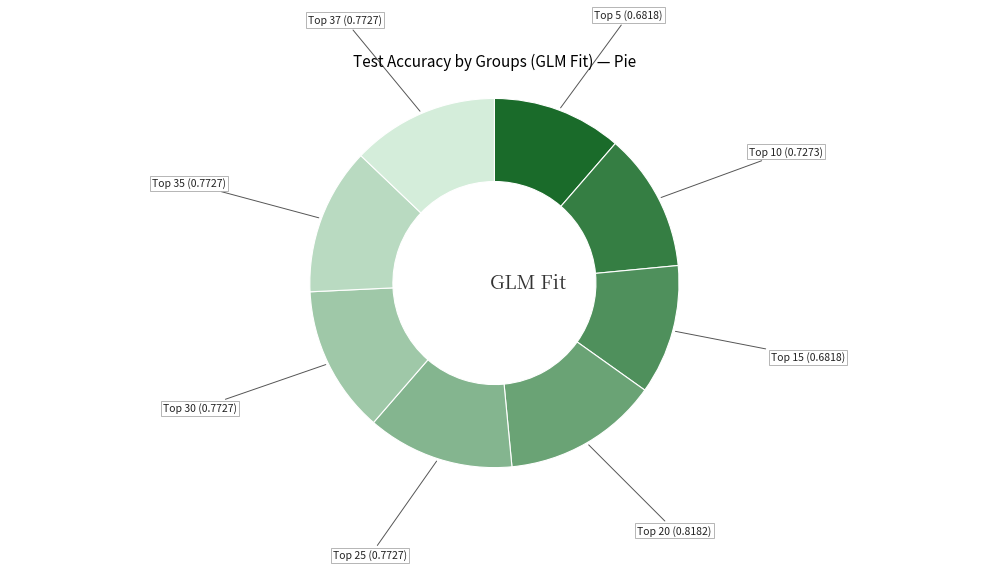

Does any single category account for the majority?

No